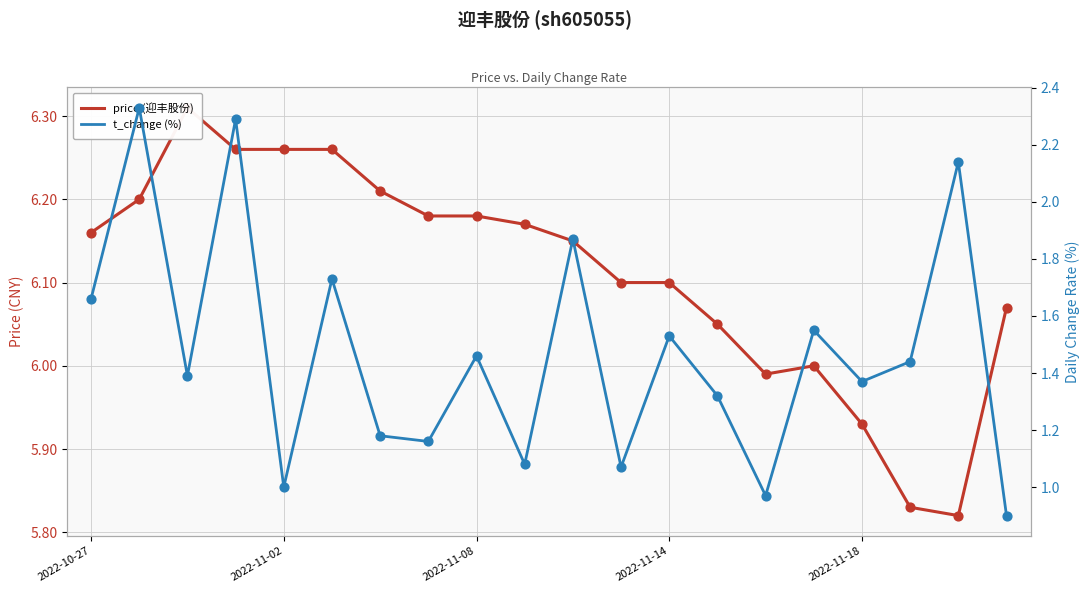

At how many categories does at least one series exceed 1?

20